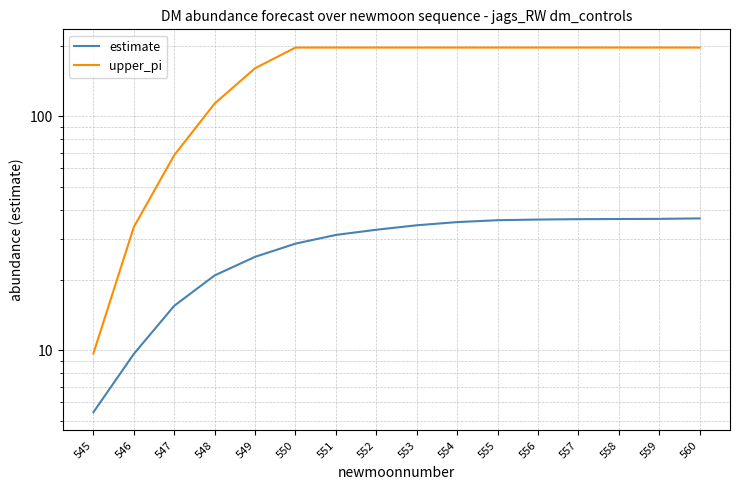

What is the value of the upper_pi point at the 1st from the left?

9.7